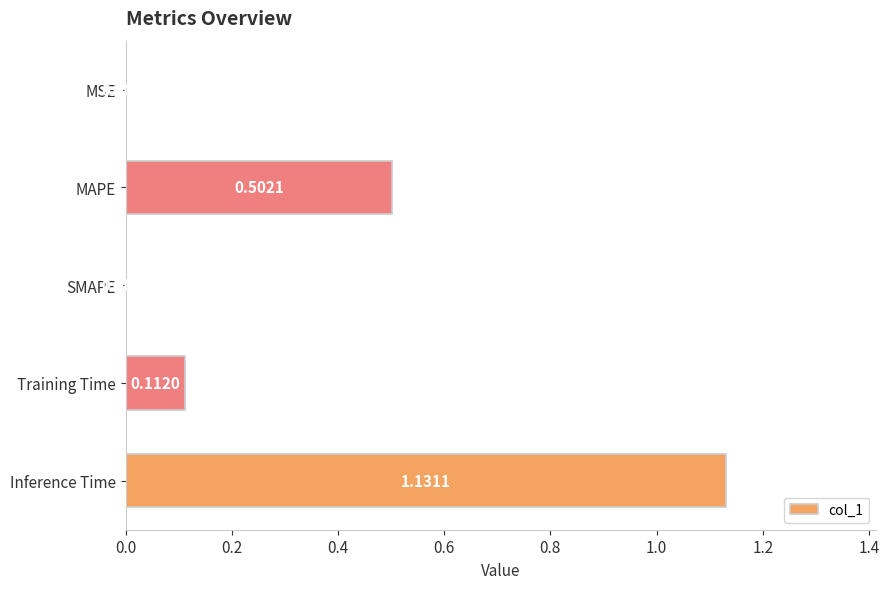

Which has a higher value, MAPE or Inference Time?

Inference Time